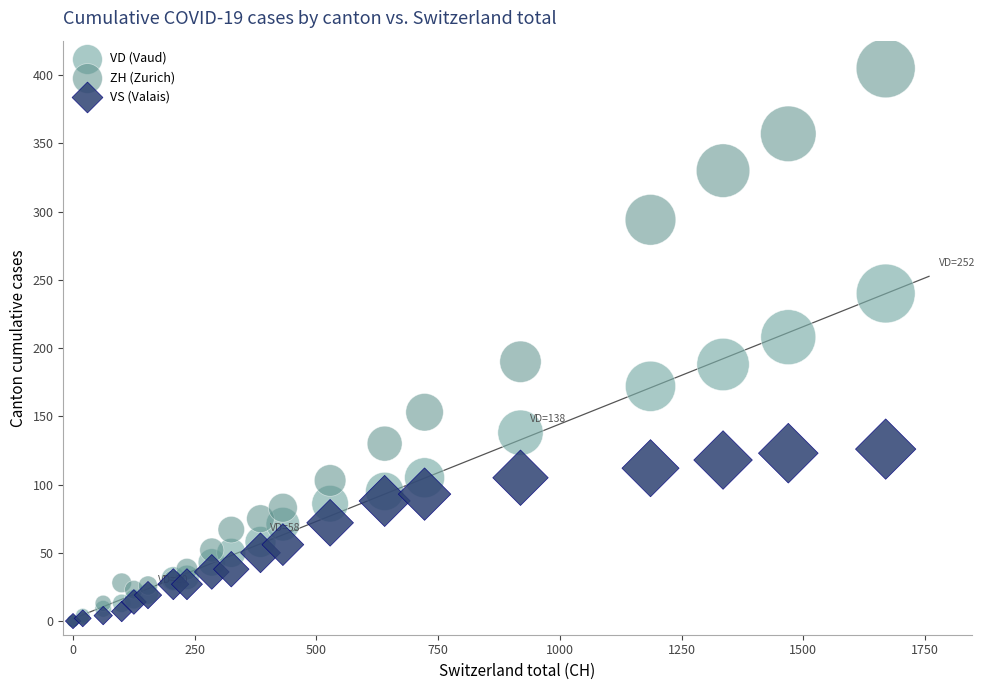

Which series has the widest spread of Y values?

ZH (Zurich)